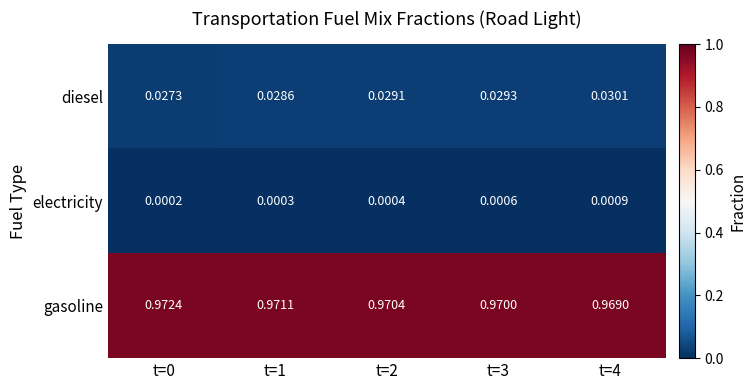

Which series has the largest total across all categories?

gasoline